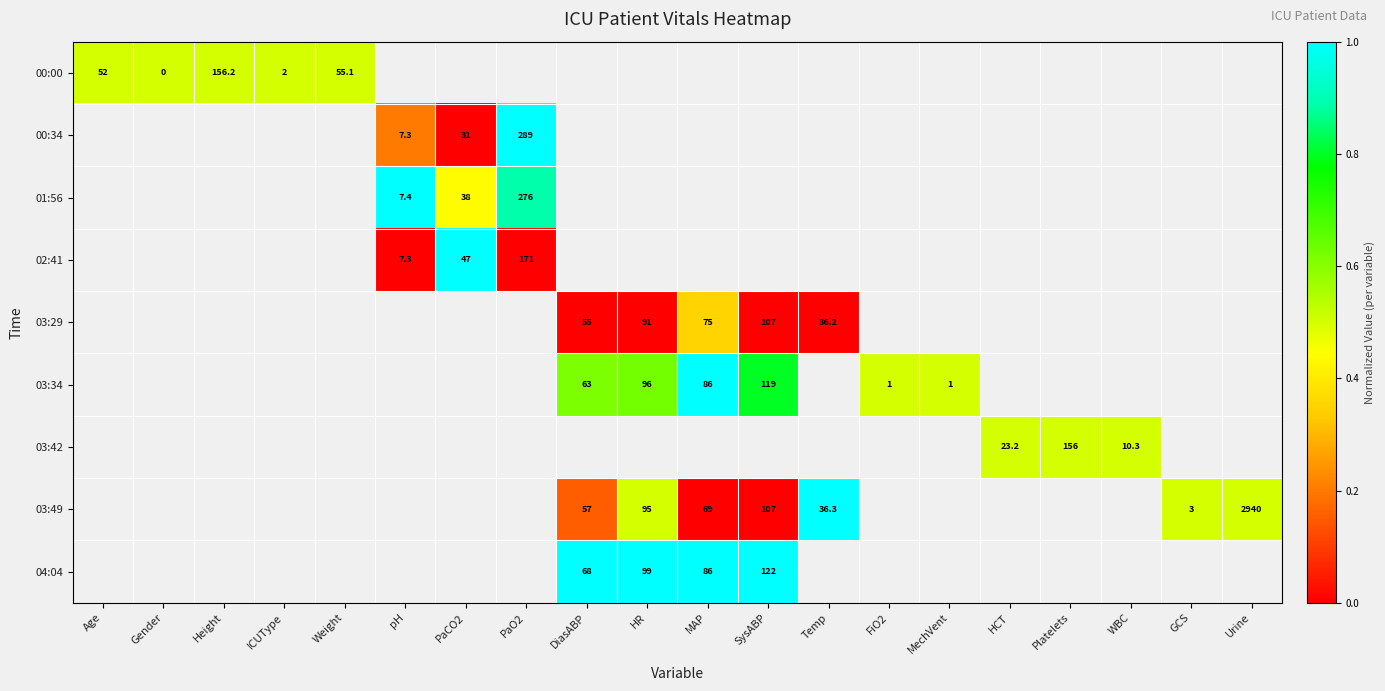

The 01:56 series shows 26.5 at PaCO2. True or false?

False